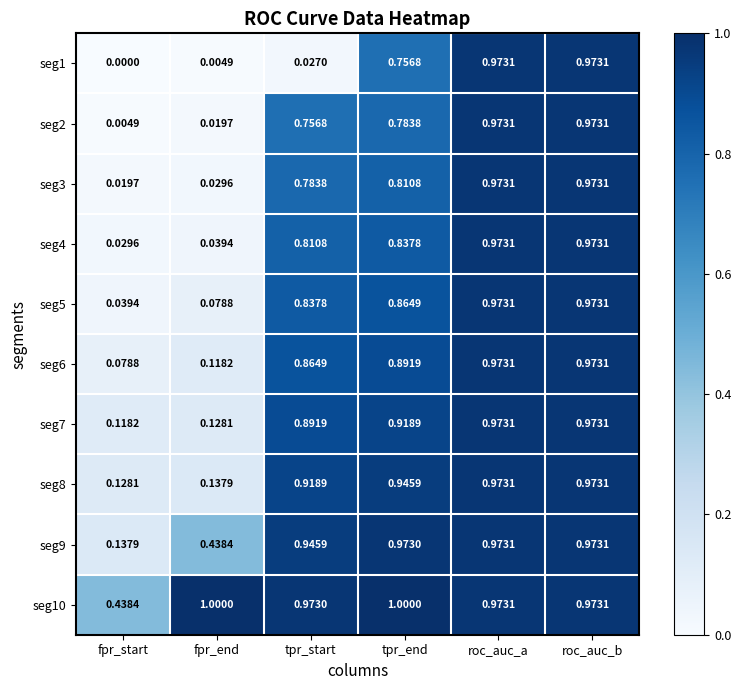

Which category has the lowest value in the seg9 series?

fpr_start